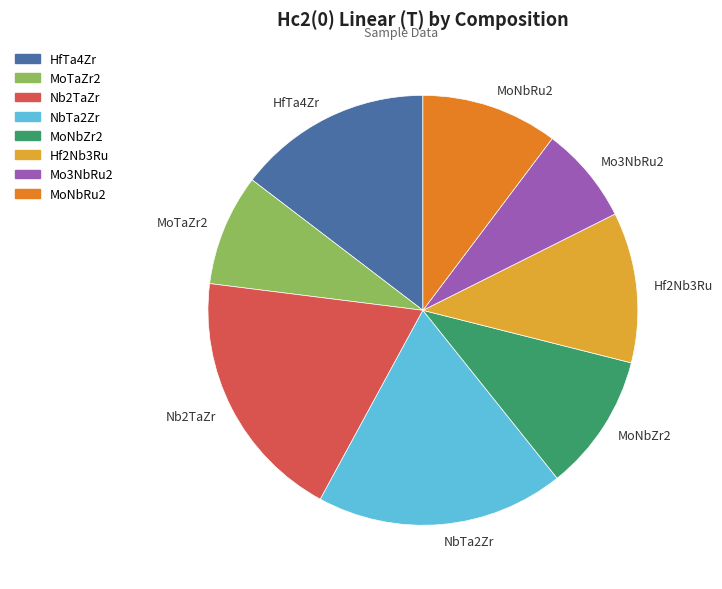

Between Mo3NbRu2 and HfTa4Zr, which is larger?

HfTa4Zr